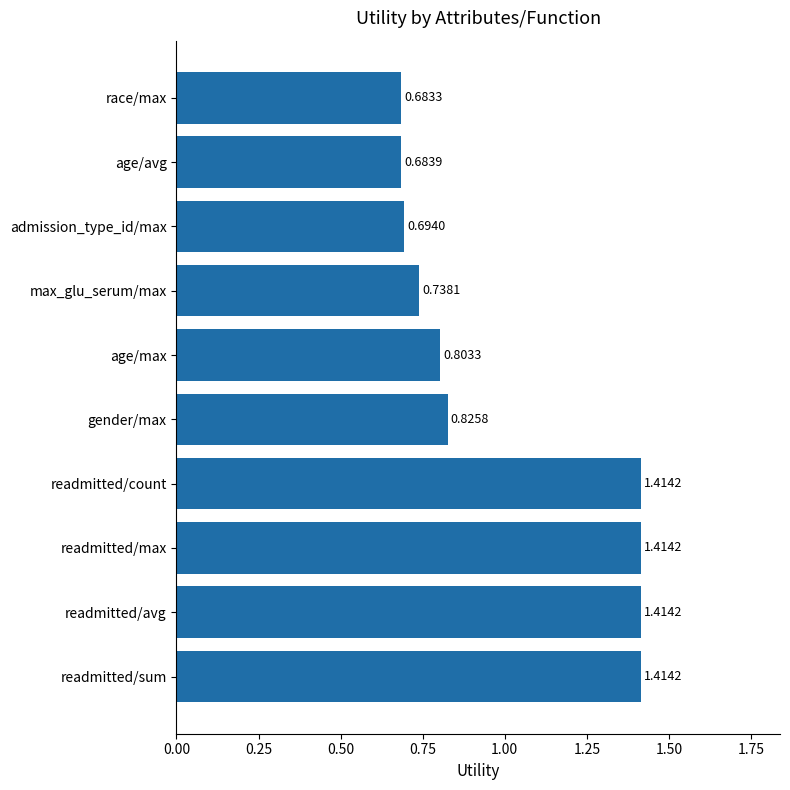

Which category has the lowest value across all series?

race/max